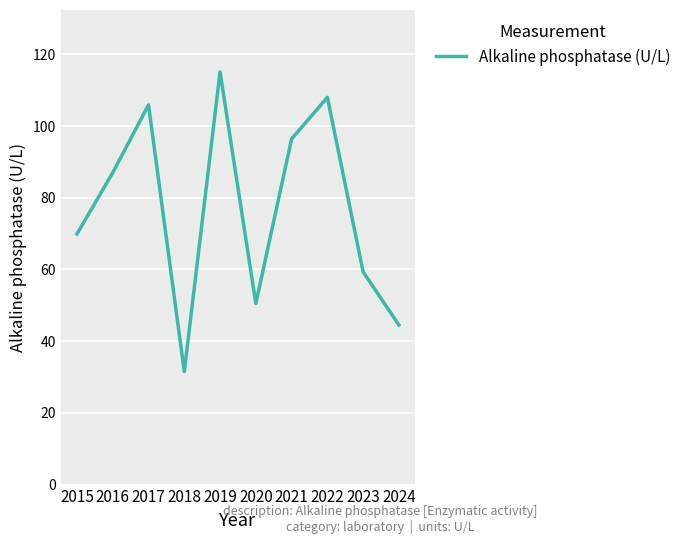

What is the difference between the maximum and minimum values?

83.6